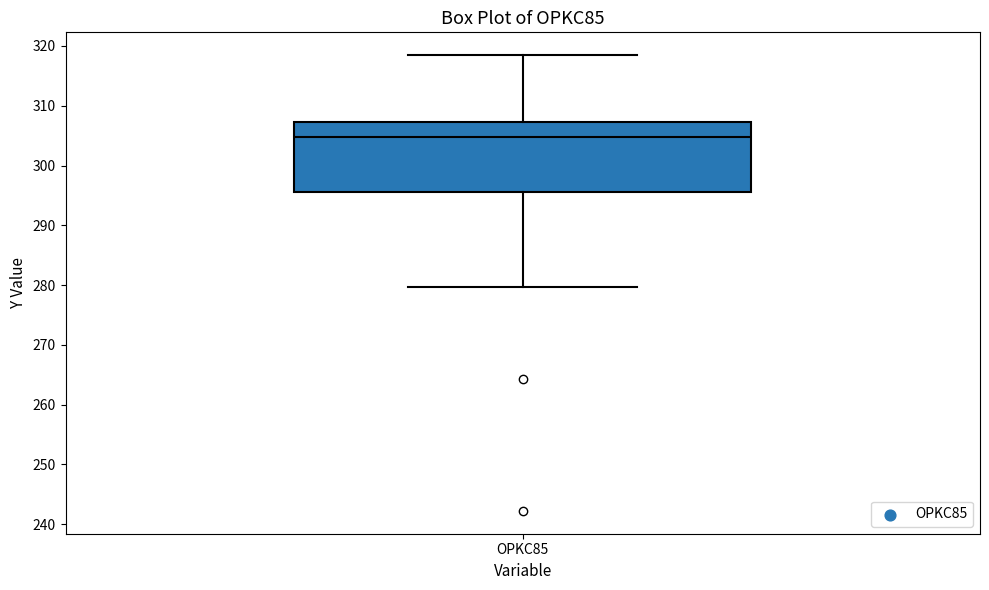

Read this box plot against the y-axis: the position of the median line, the range covered by the box, and the ends of both whiskers. The values are not printed on the chart, so give them approximately, as read against the axis.

median 305, box 296 to 307, whiskers 280 to 318